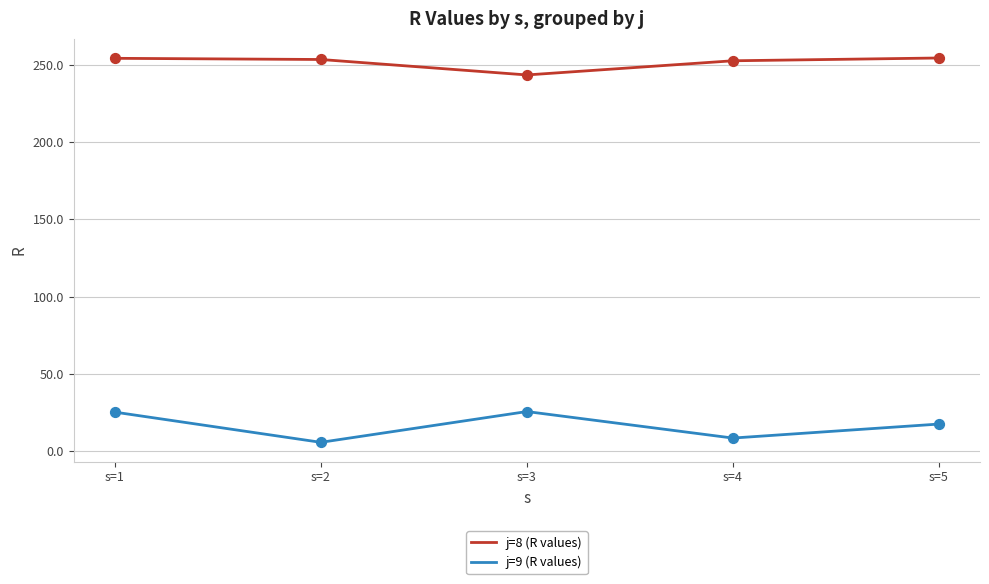

What are all the series names shown in the legend?

j=8 (R values), j=9 (R values)